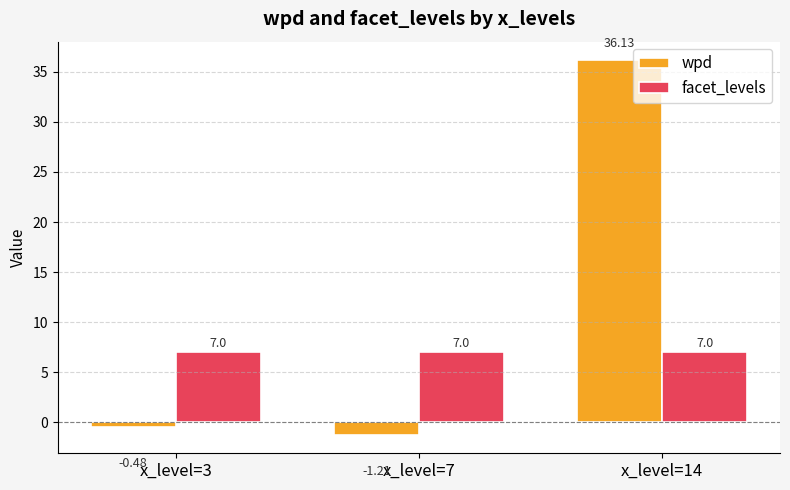

Are the bars grouped side by side (vs. stacked)?

Yes